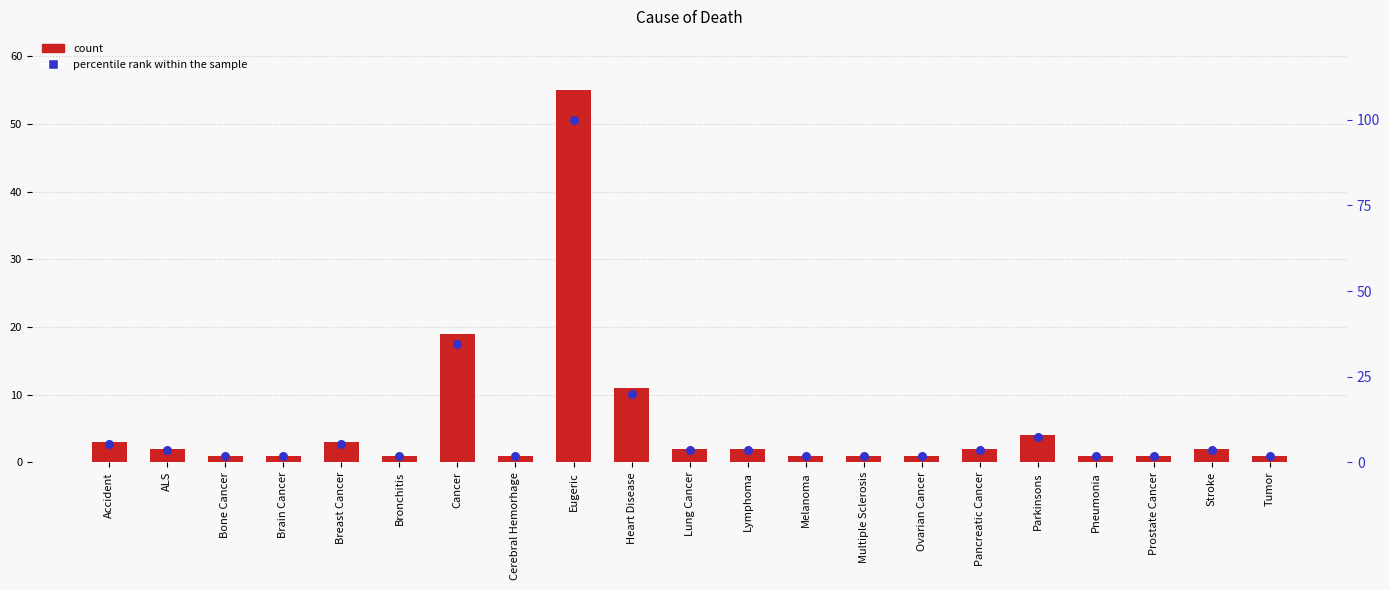

Which series reaches the maximum Y coordinate?

percentile rank within the sample